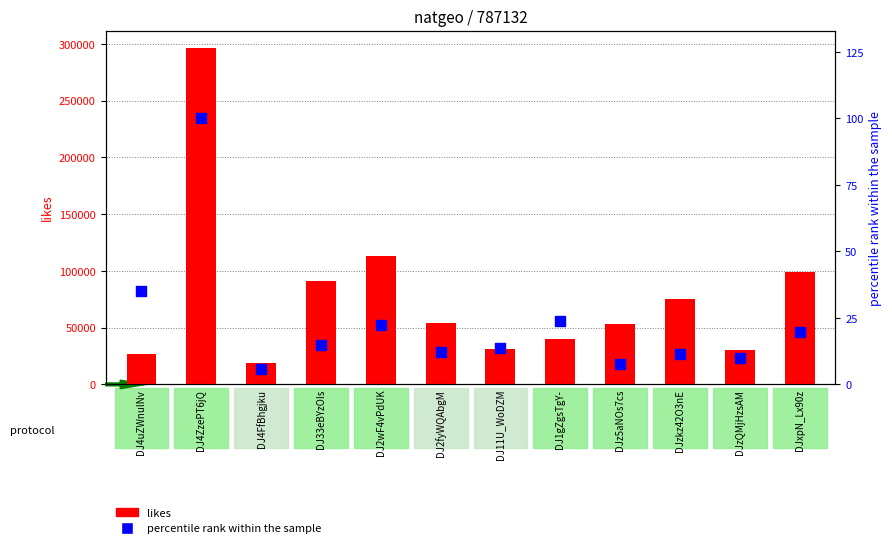

Which series contains the highest Y value?

likes